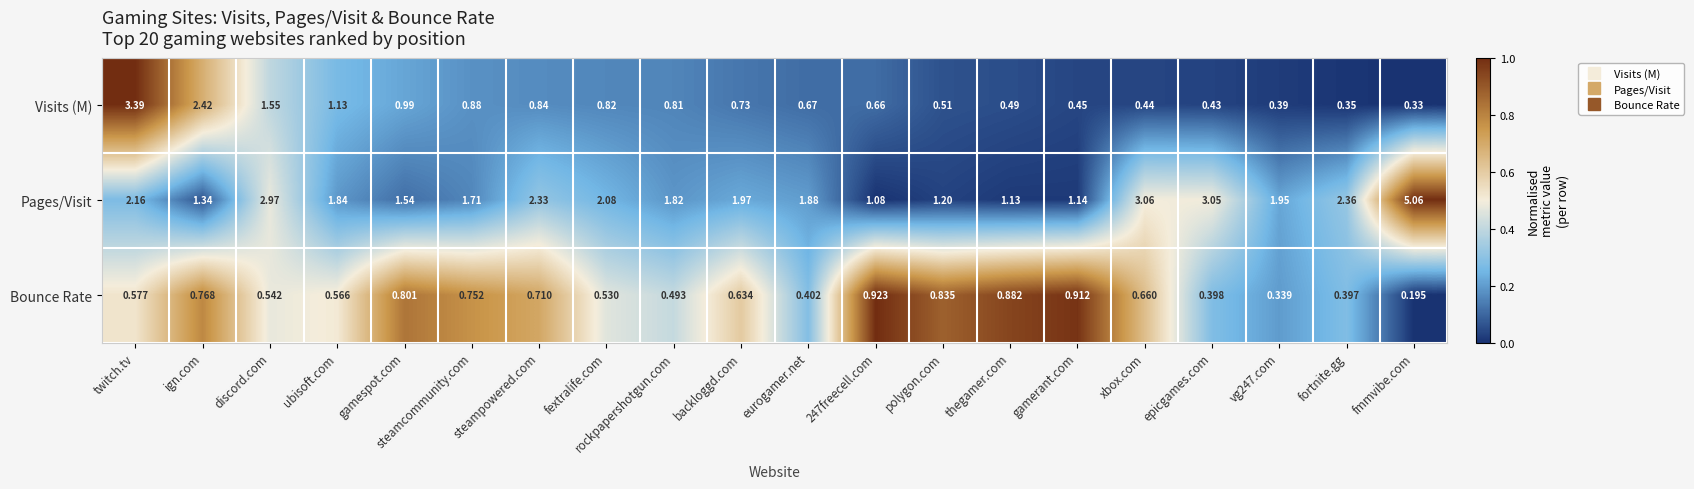

Rank the series by their average value, from lowest to highest.

Bounce Rate, Visits (M), Pages/Visit